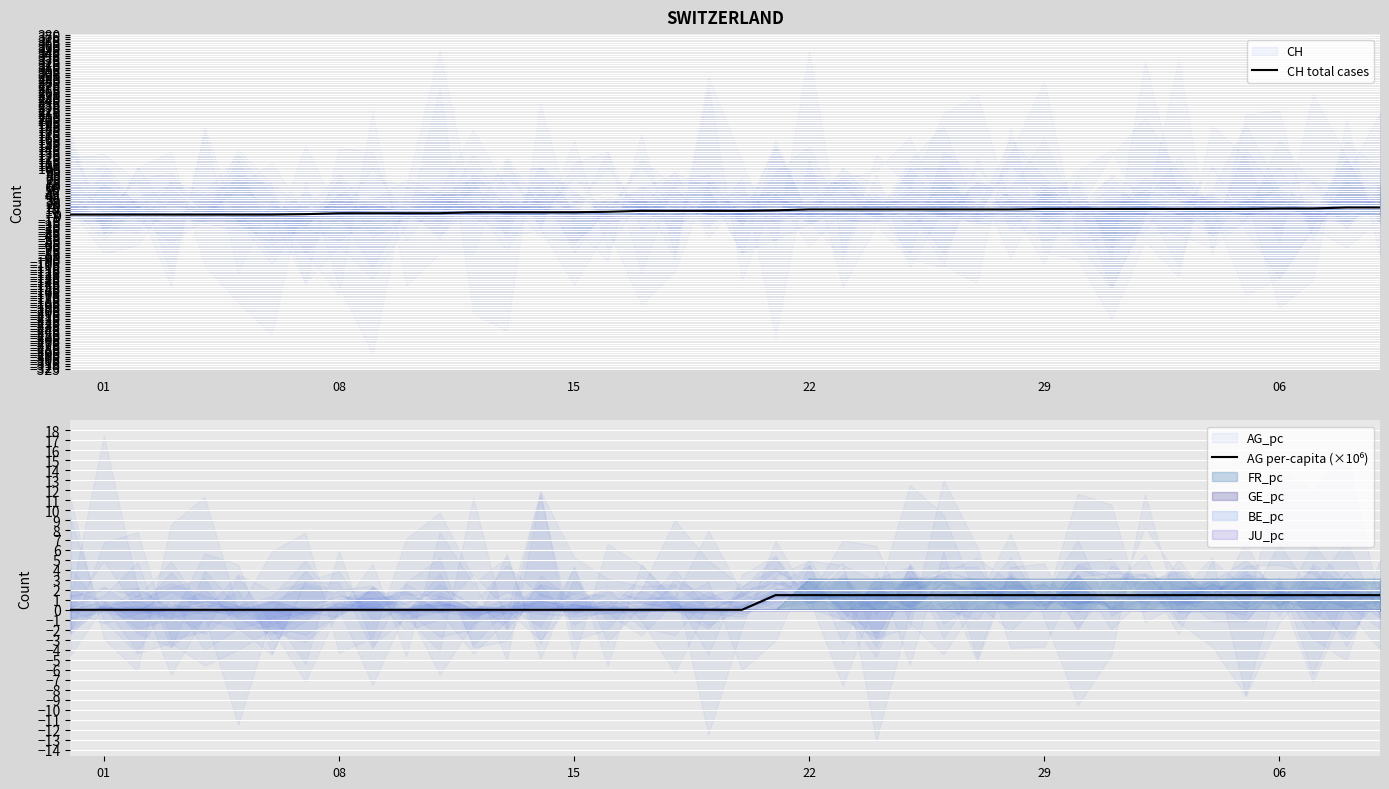

True or false: AG per-capita (×10⁶) and CH total cases cross at least once.

False